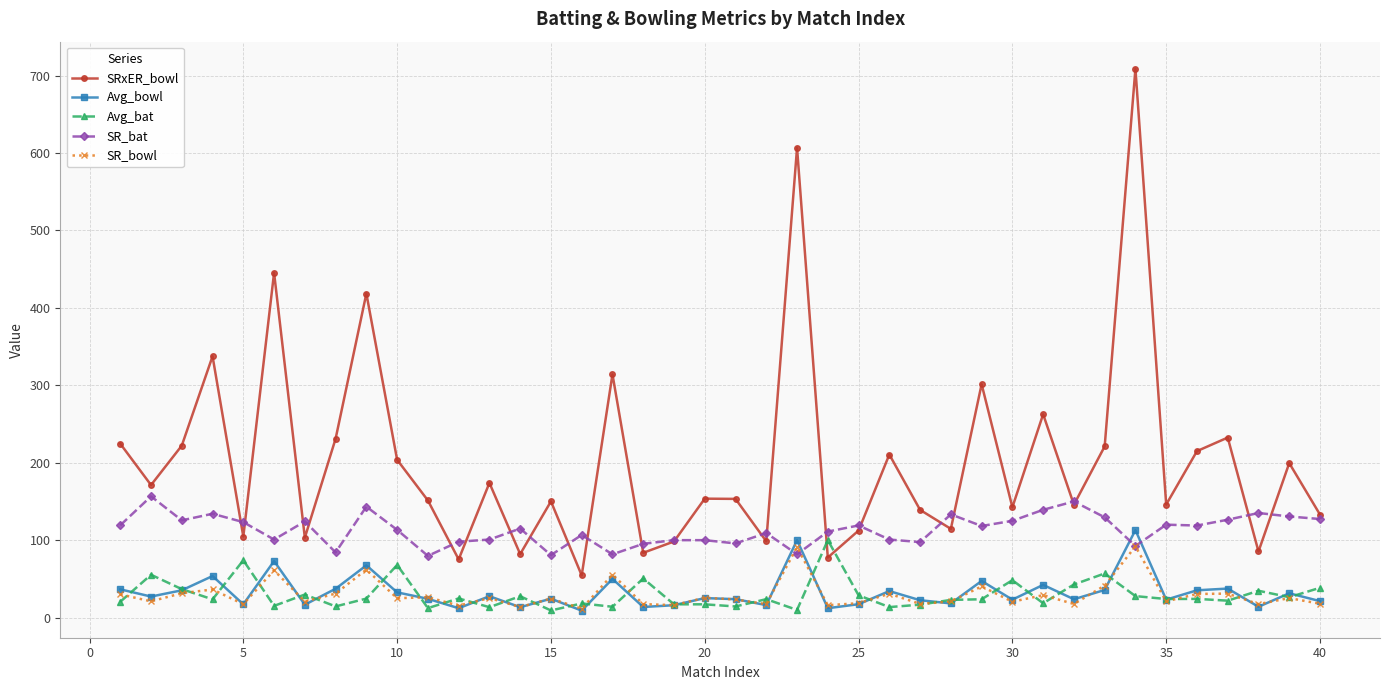

What are all the series names shown in the legend?

SRxER_bowl, Avg_bowl, Avg_bat, SR_bat, SR_bowl